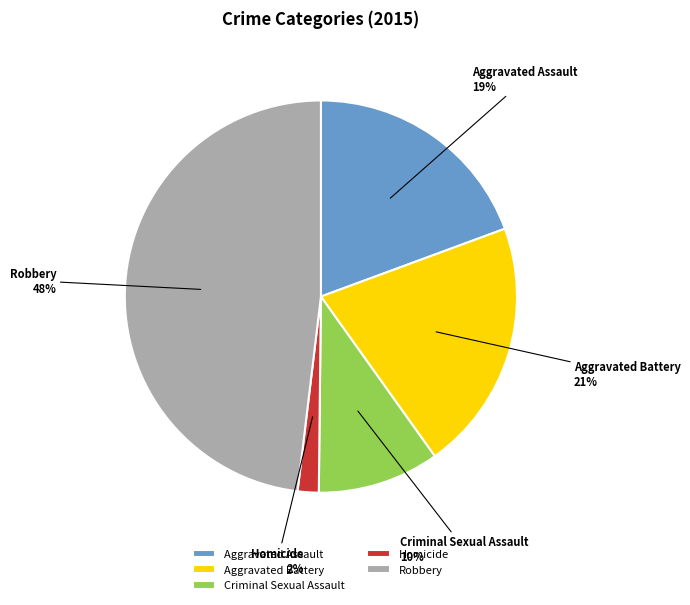

Combined, do Criminal Sexual Assault and Aggravated Assault account for over 50%?

No